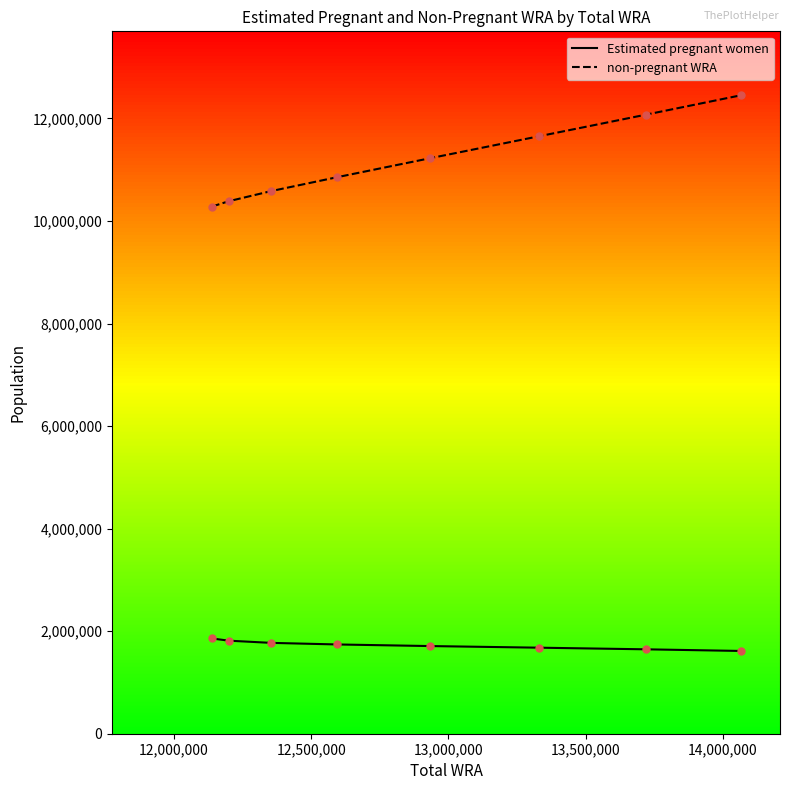

Is it true that non-pregnant WRA equals 6764364.8 at 12139000?

False